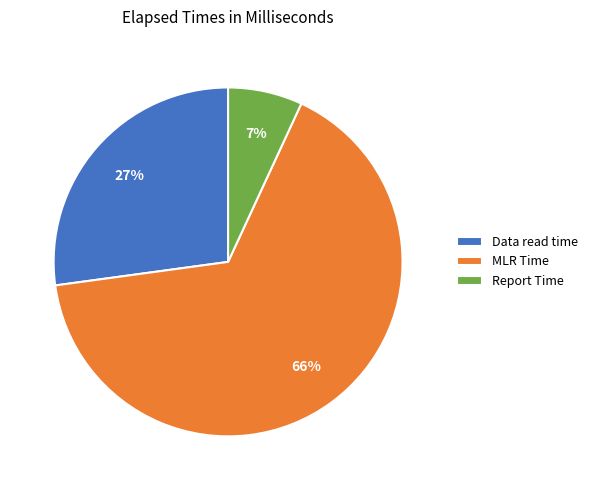

Is there a majority slice in this chart?

Yes